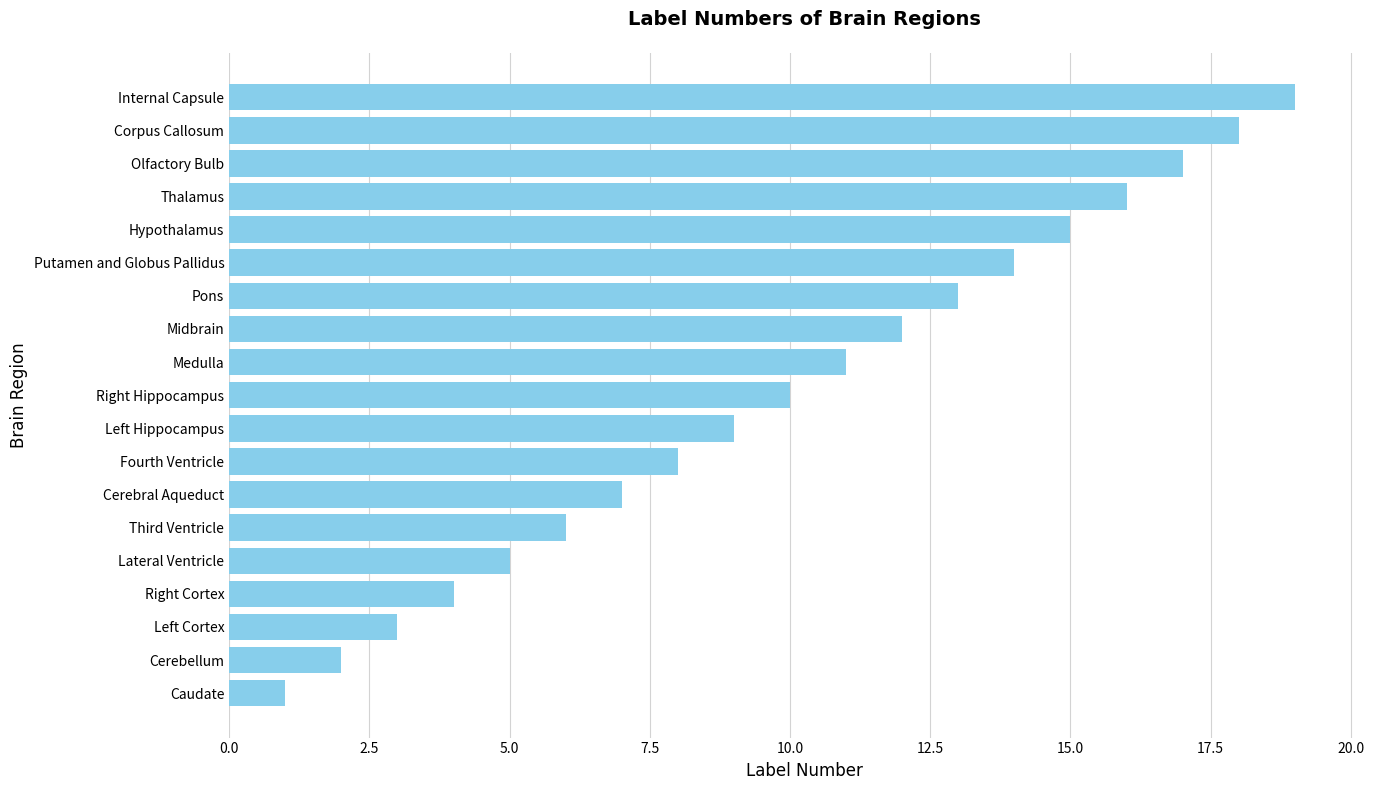

Where is the data nearest to the value 10?

Right Hippocampus